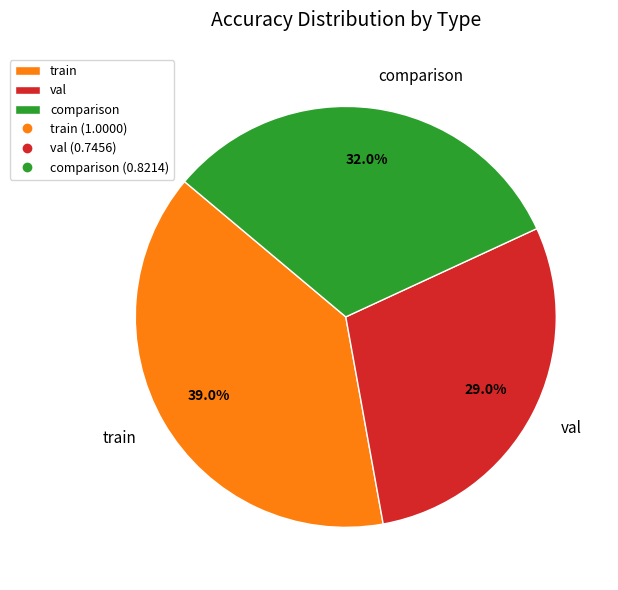

To the nearest percent, what is the difference between the train and comparison slice percentages?

7%